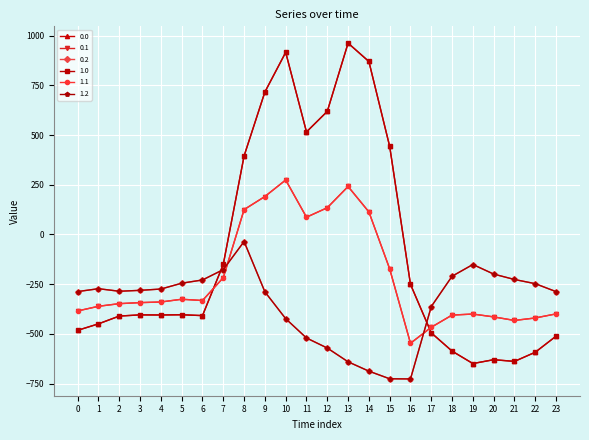

What is the sum of all 0.0 values?

-2026.6